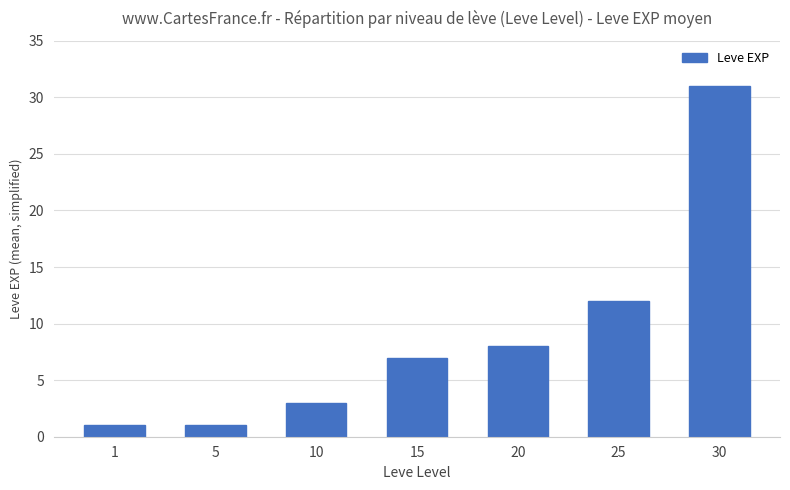

What is the difference between the values at 20 and 15?

1